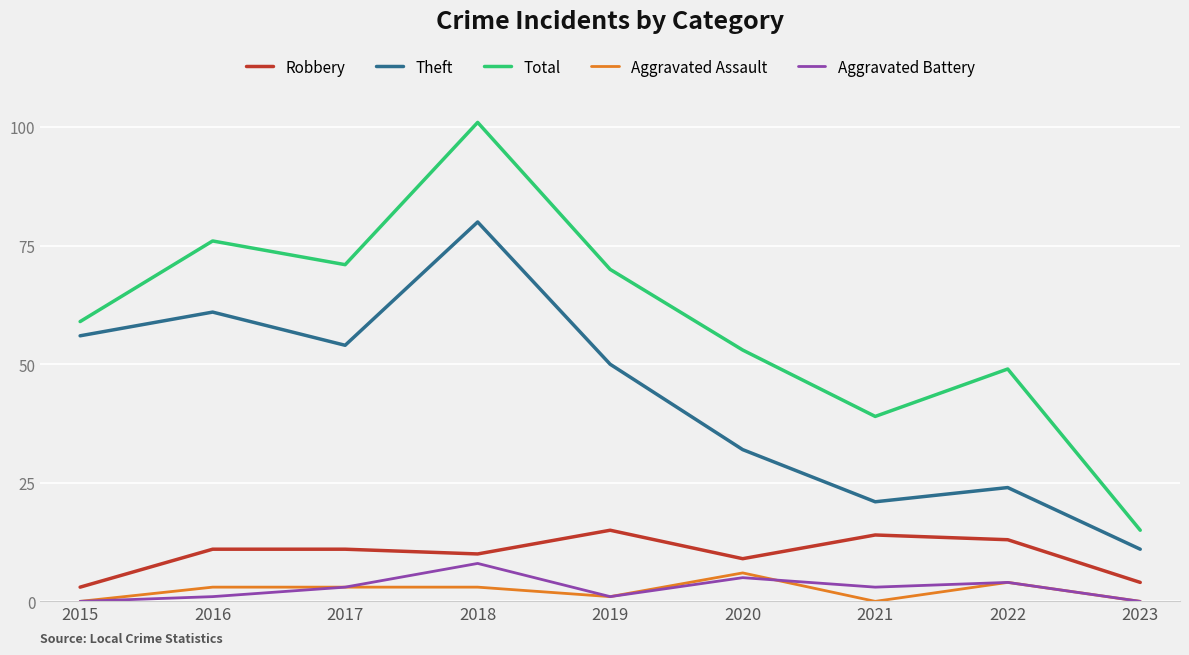

Where is the first local minimum for Theft?

2017